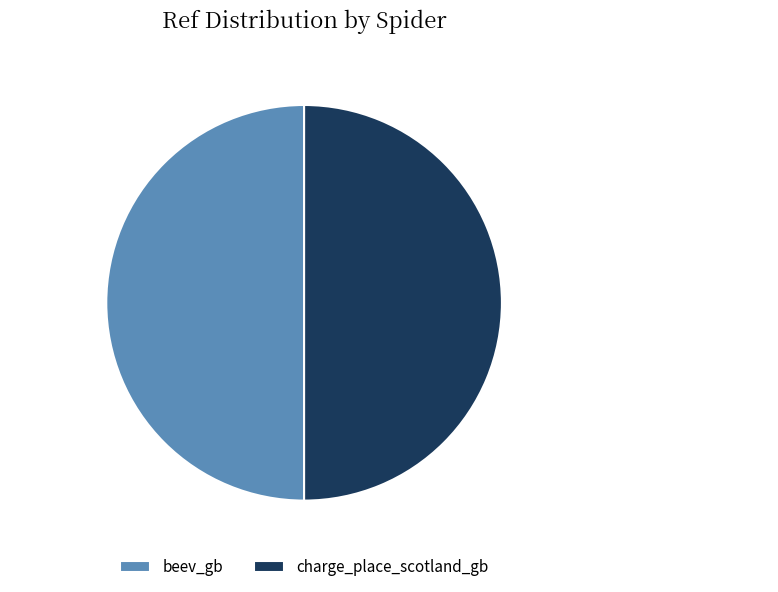

To the nearest percent, what percentage of the pie is beev_gb?

50%